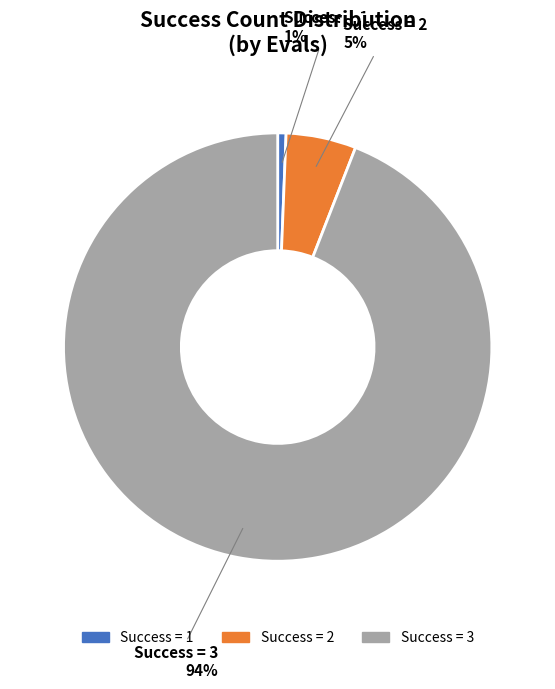

Is the sum of Success = 1 and Success = 2 greater than half?

No